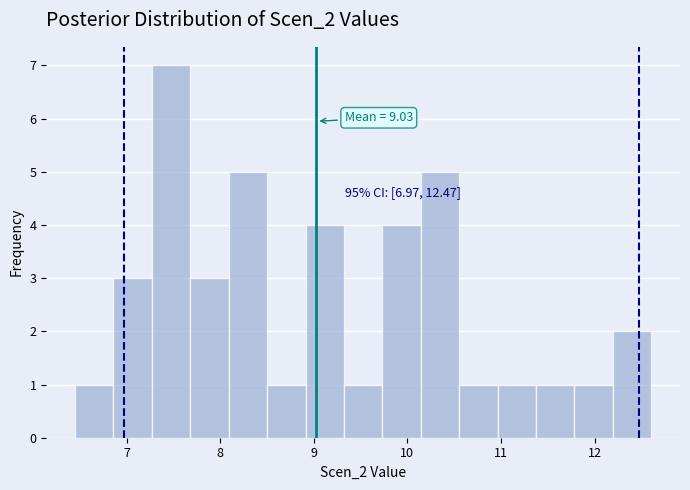

Which range on the x-axis has the tallest bar?

7.3 to 7.7